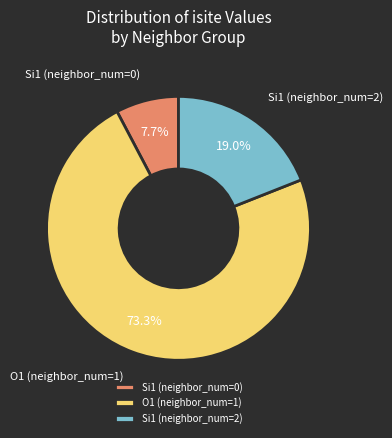

Which slice is the largest?

O1 (neighbor_num=1)